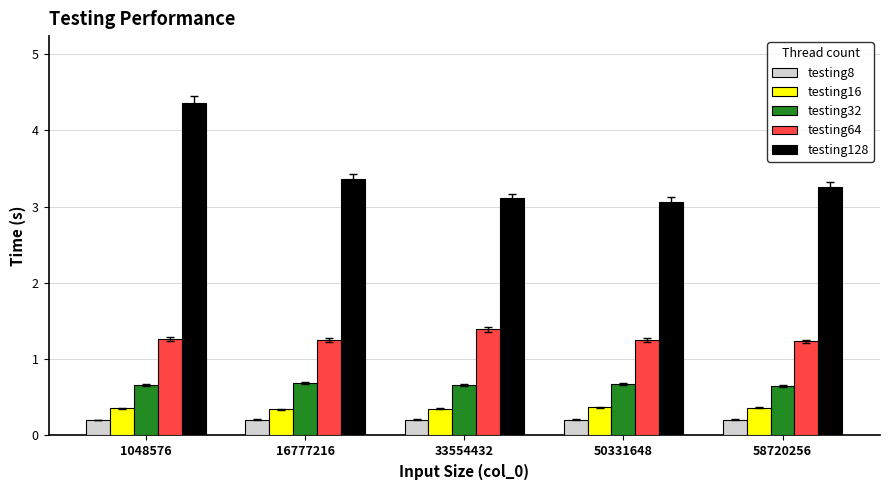

What are all the series names shown in the legend?

testing8, testing16, testing32, testing64, testing128